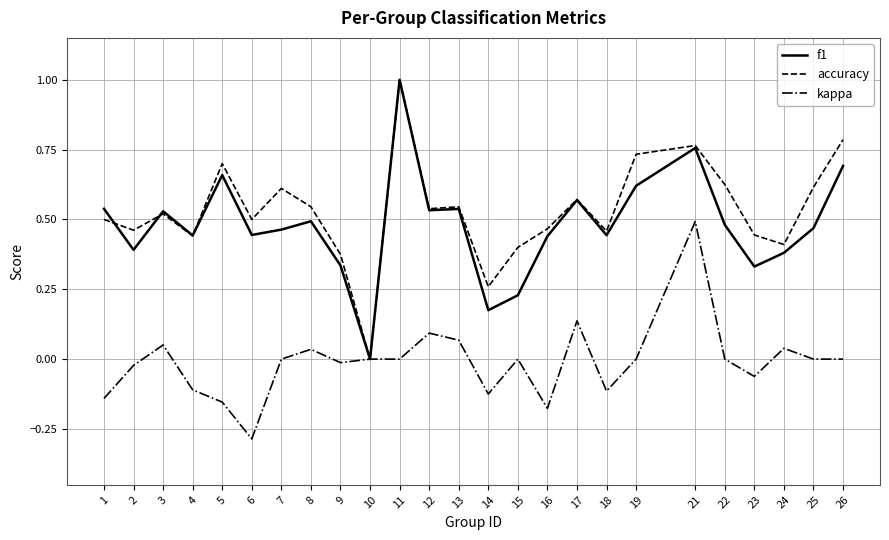

Is the value of f1 at 24 greater than the value of accuracy at 26?

No